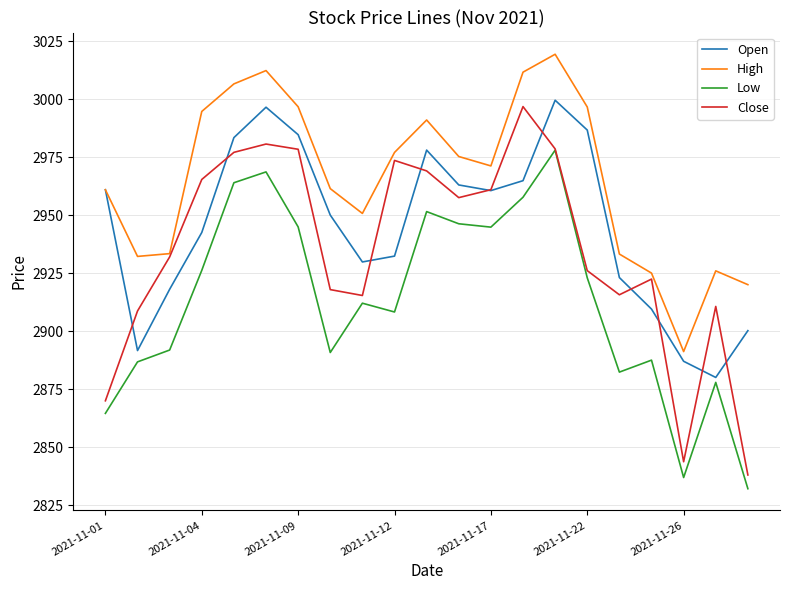

What is the maximum value shown in the chart?

3019.3